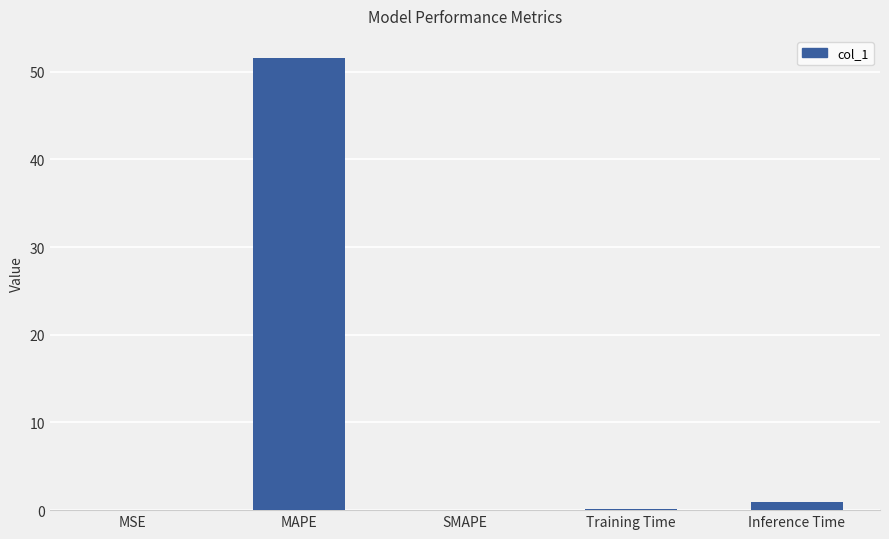

What value does the data have at MAPE?

51.5